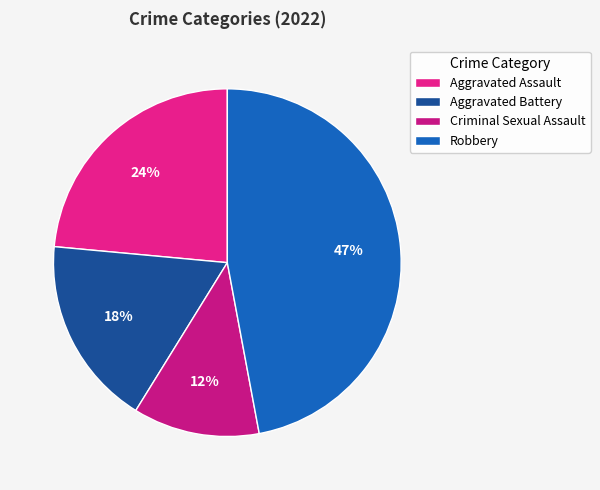

What portion of the pie excludes Criminal Sexual Assault?

88.2%